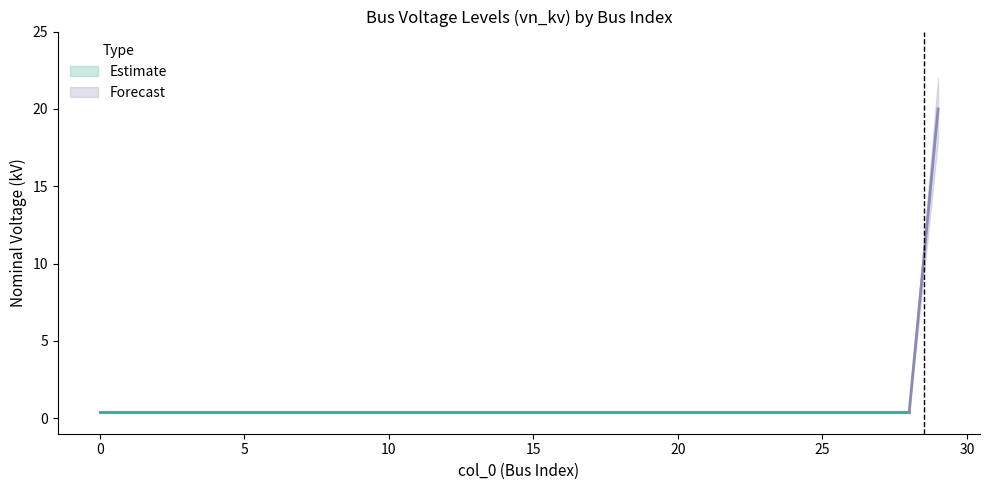

True or false: vn_kv has more than 1 points higher than both neighbors.

False